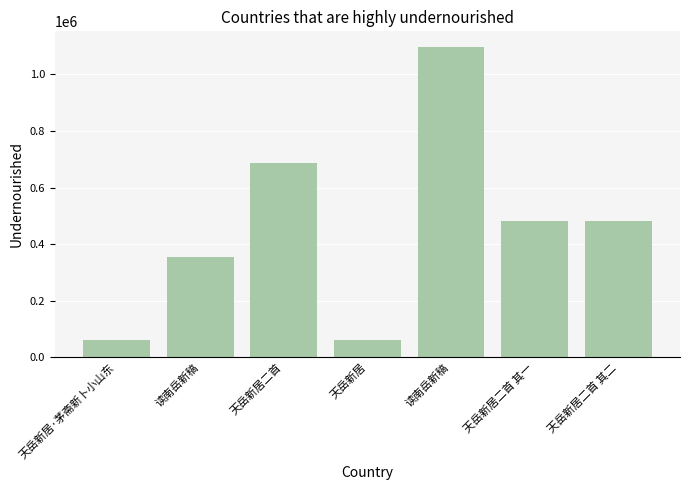

How many bars are there in total?

7